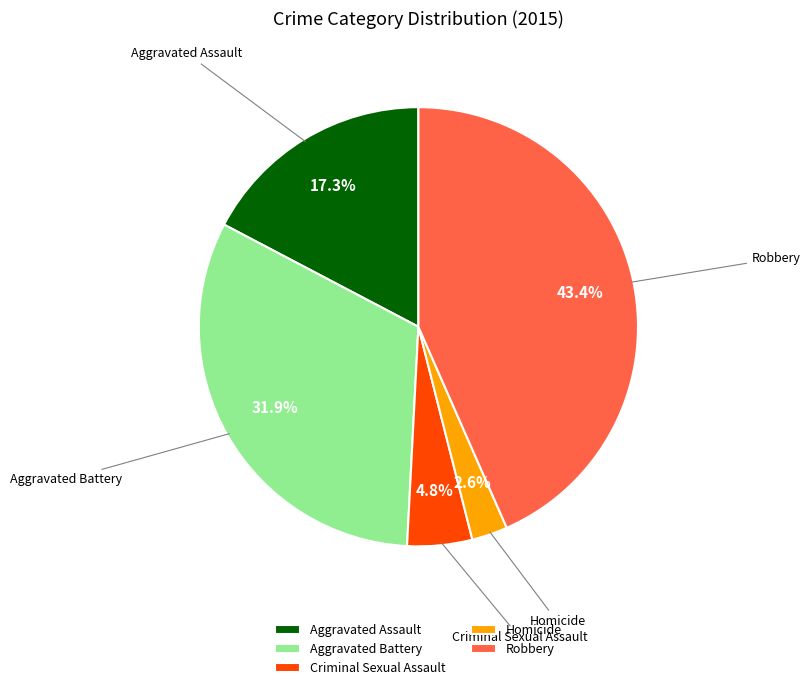

Does any single category account for the majority?

No